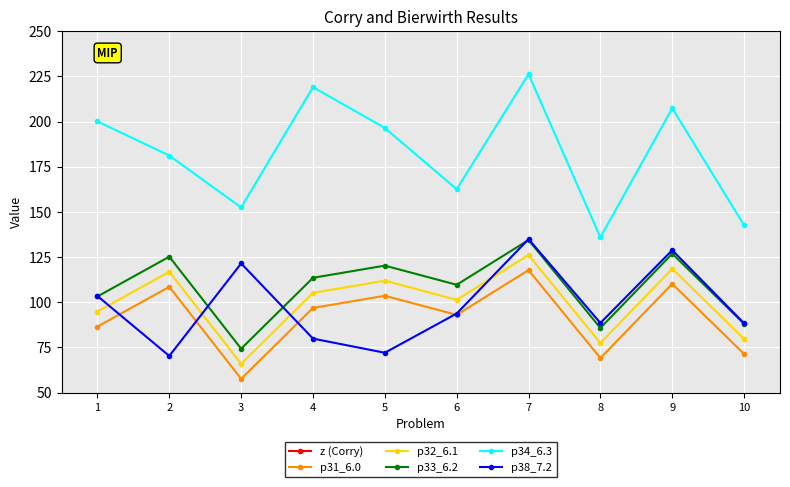

What is the difference between the highest and lowest values at 2?

399.5